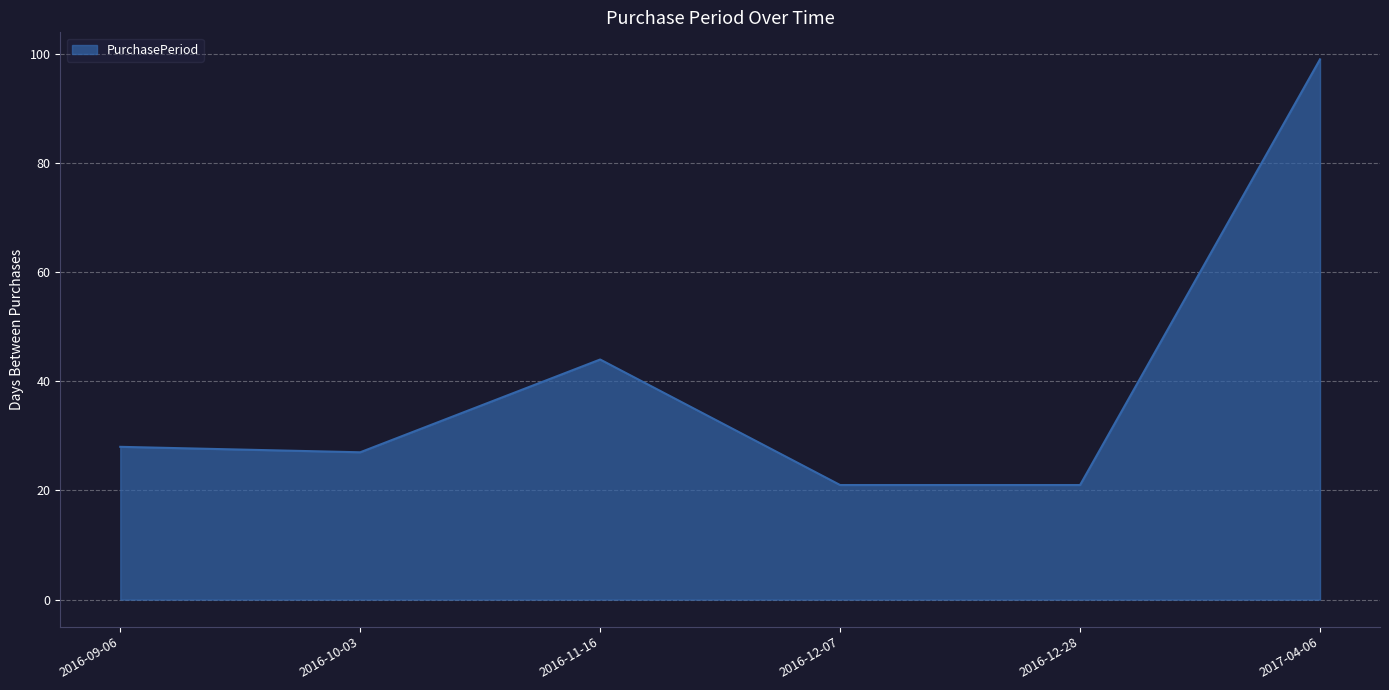

Approximately how many times larger is the value at 2016-10-03 compared to 2016-12-28?

1.3